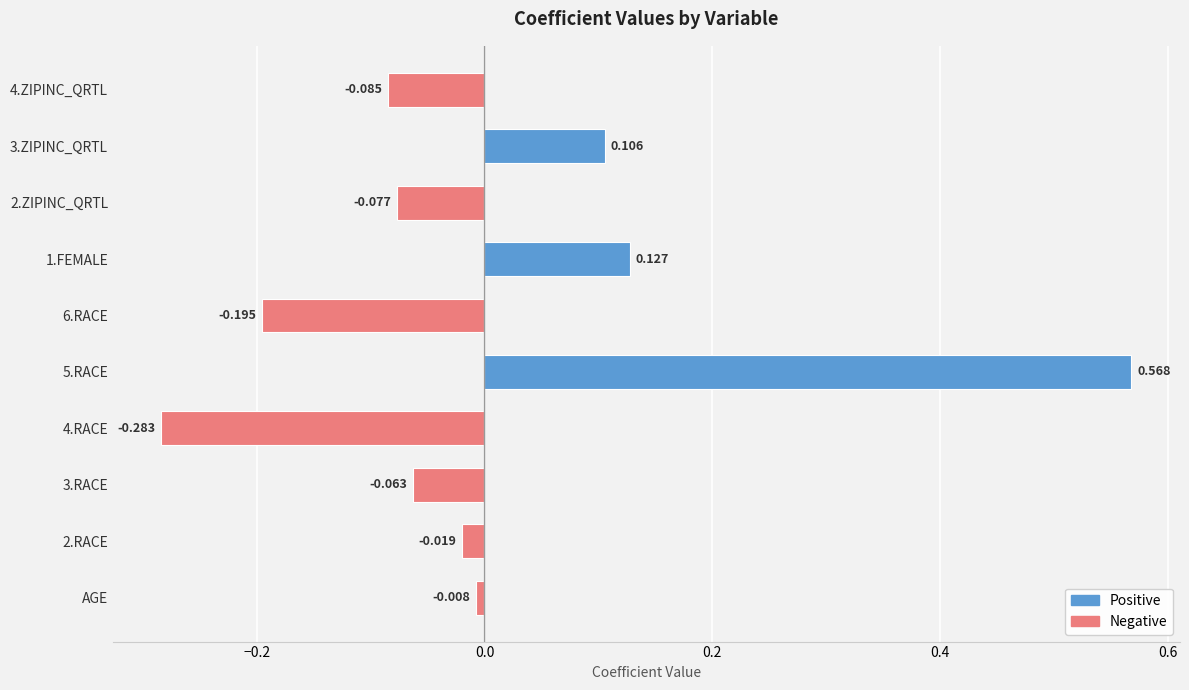

Where is the data nearest to the value 0?

AGE